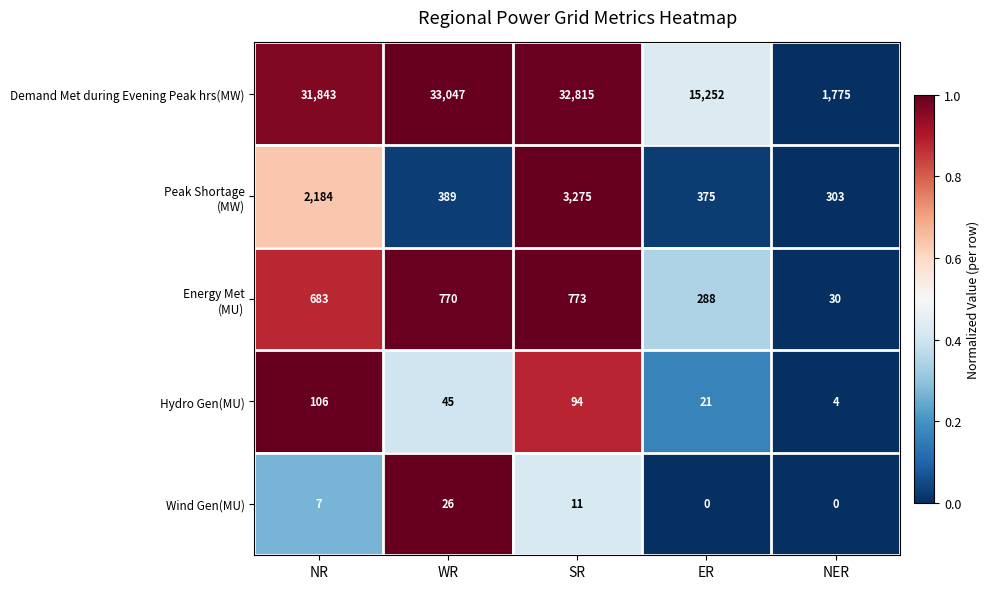

Which series has the largest total across all categories?

Demand Met during Evening Peak hrs(MW)